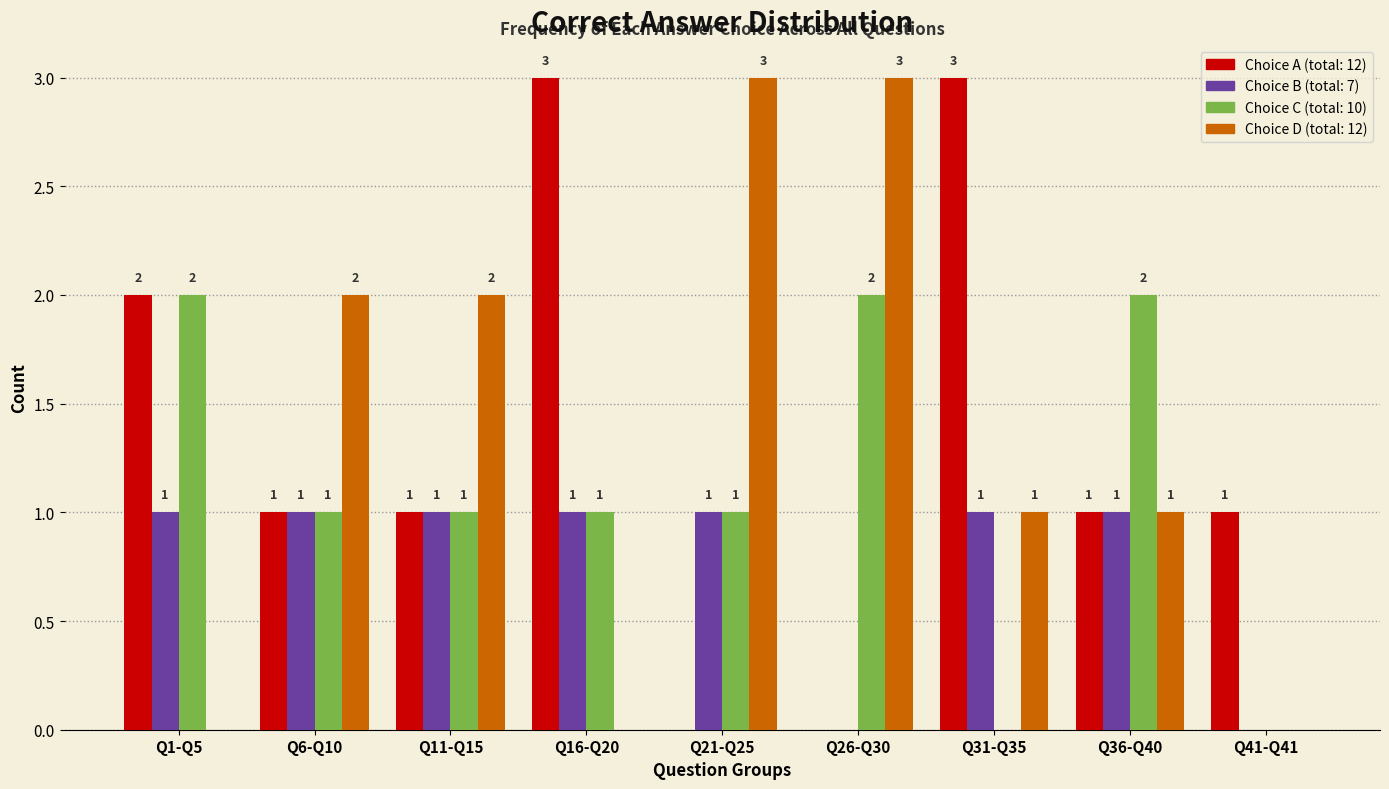

Reading left to right, transcribe all the data shown in this chart.

A: Q1-Q5=2	Q6-Q10=1	Q11-Q15=1	Q16-Q20=3	Q21-Q25=0	Q26-Q30=0	Q31-Q35=3	Q36-Q40=1	Q41-Q41=1
B: Q1-Q5=1	Q6-Q10=1	Q11-Q15=1	Q16-Q20=1	Q21-Q25=1	Q26-Q30=0	Q31-Q35=1	Q36-Q40=1	Q41-Q41=0
C: Q1-Q5=2	Q6-Q10=1	Q11-Q15=1	Q16-Q20=1	Q21-Q25=1	Q26-Q30=2	Q31-Q35=0	Q36-Q40=2	Q41-Q41=0
D: Q1-Q5=0	Q6-Q10=2	Q11-Q15=2	Q16-Q20=0	Q21-Q25=3	Q26-Q30=3	Q31-Q35=1	Q36-Q40=1	Q41-Q41=0